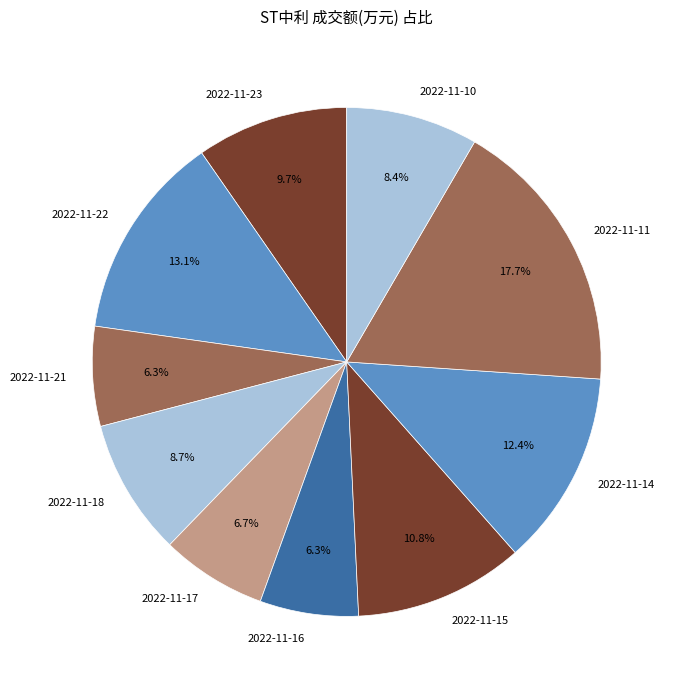

Is the sum of 2022-11-17 and 2022-11-10 greater than half?

No